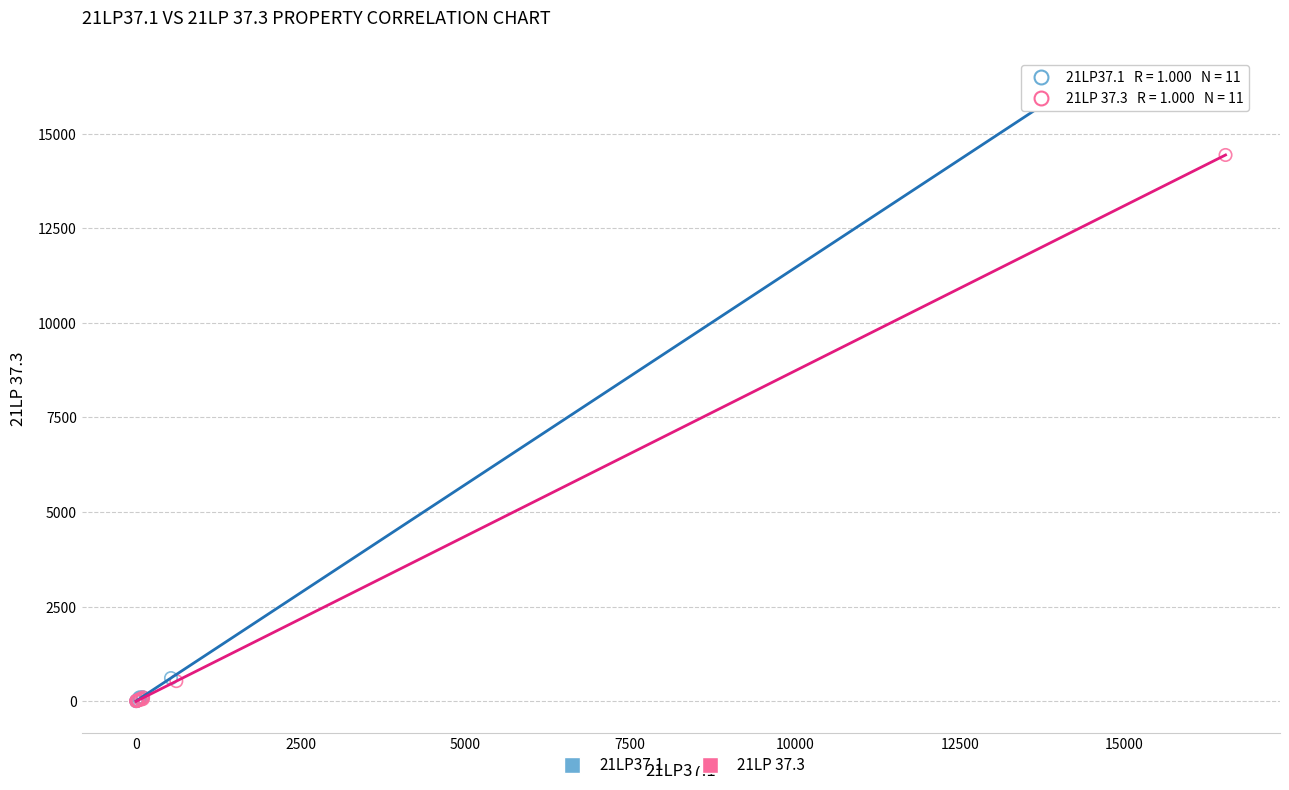

Which series has the widest spread of Y values?

21LP37.1